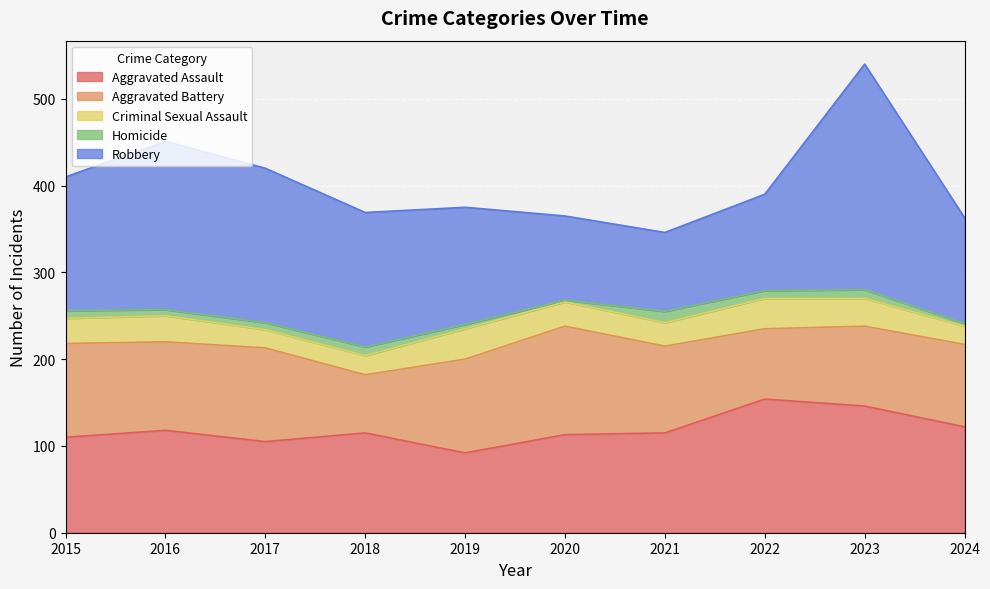

Reading left to right, transcribe all the data shown in this chart.

Aggravated Assault: 2015=110	2016=118	2017=105	2018=115	2019=92	2020=113	2021=115	2022=154	2023=146	2024=122
Aggravated Battery: 2015=108	2016=102	2017=108	2018=67	2019=108	2020=125	2021=100	2022=81	2023=92	2024=95
Criminal Sexual Assault: 2015=29	2016=30	2017=21	2018=22	2019=35	2020=28	2021=27	2022=35	2023=32	2024=21
Homicide: 2015=9	2016=7	2017=8	2018=10	2019=5	2020=2	2021=13	2022=9	2023=10	2024=3
Robbery: 2015=154	2016=194	2017=178	2018=155	2019=135	2020=97	2021=91	2022=111	2023=260	2024=122